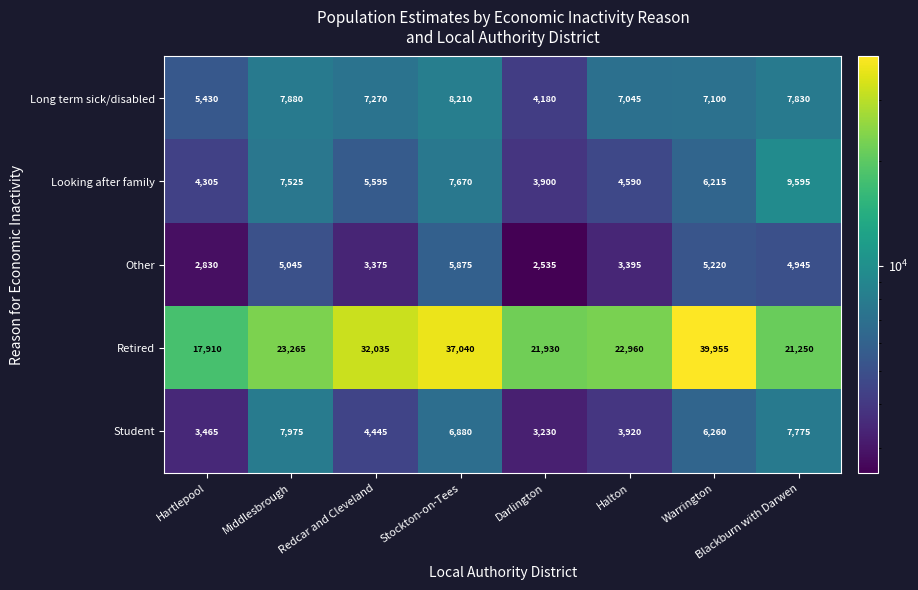

Rank the categories by Looking after family value from highest to lowest.

Blackburn with Darwen, Stockton-on-Tees, Middlesbrough, Warrington, Redcar and Cleveland, Halton, Hartlepool, Darlington